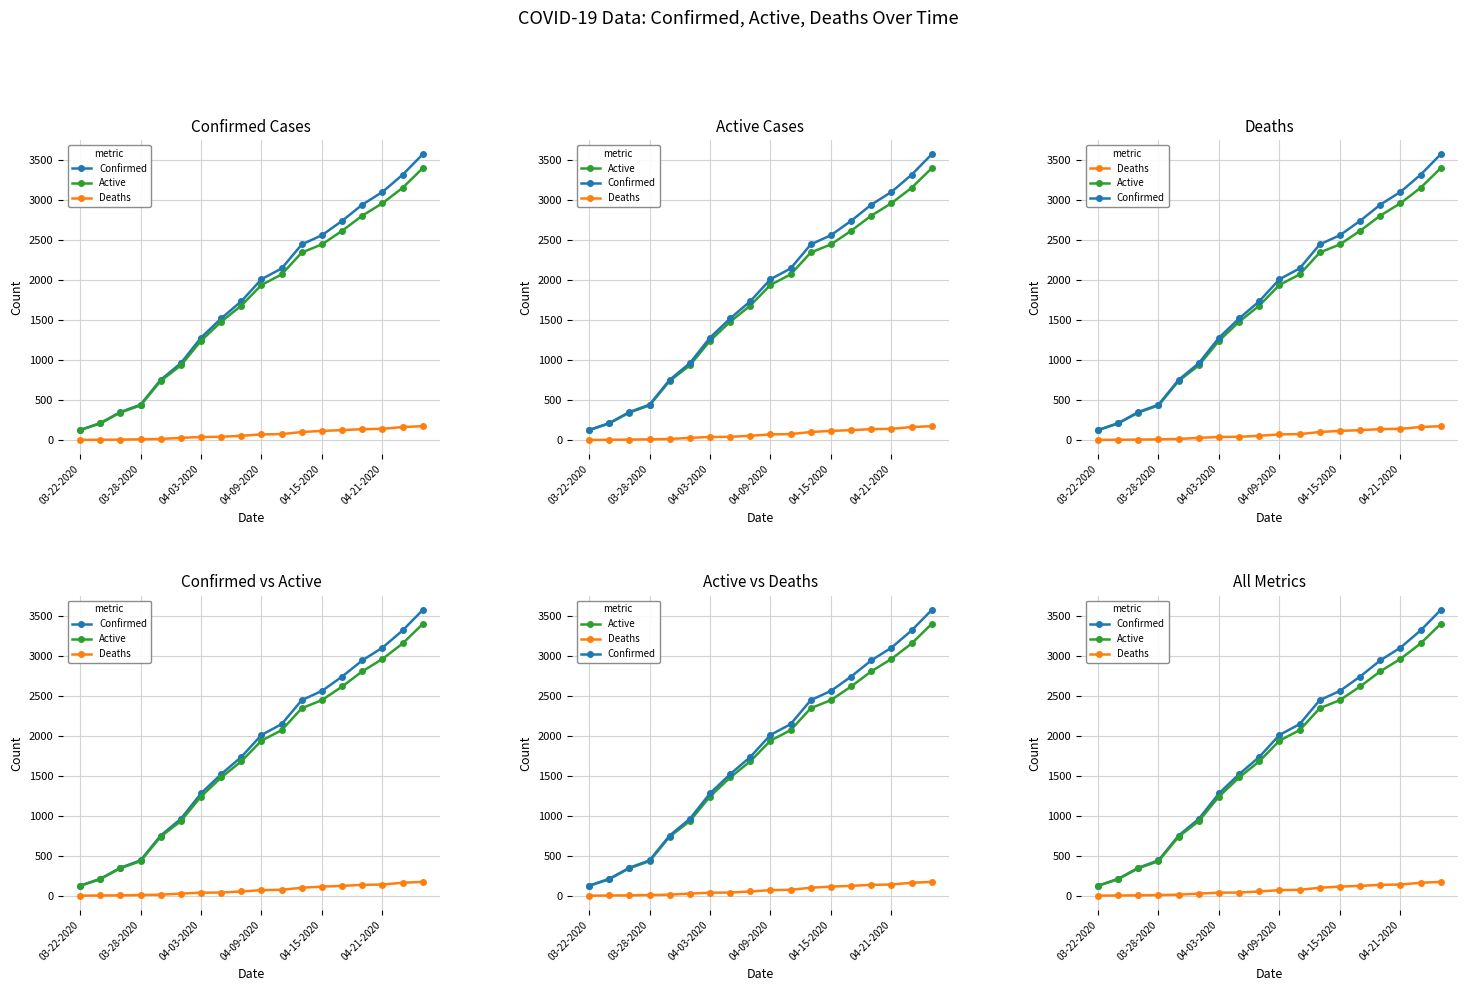

List the labels in order of Deaths value, largest first.

17, 16, 15, 14, 13, 12, 11, 10, 9, 8, 7, 6, 04-21-2020, 04-15-2020, 04-09-2020, 04-03-2020, 03-28-2020, 03-22-2020